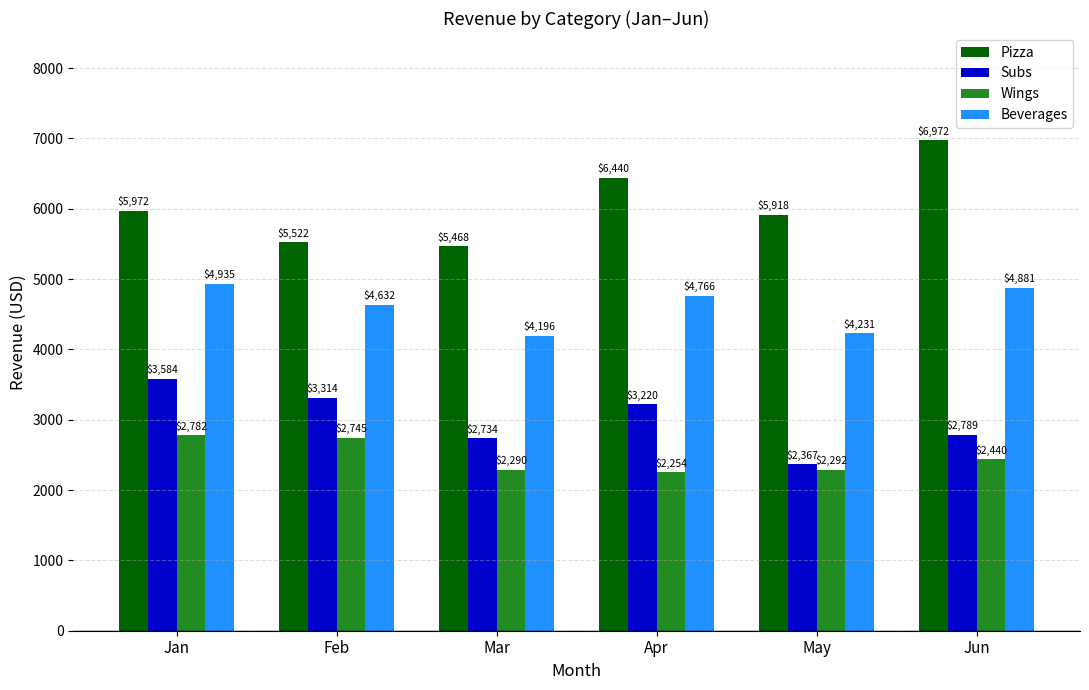

At which category does the chart reach its minimum across all series?

Apr